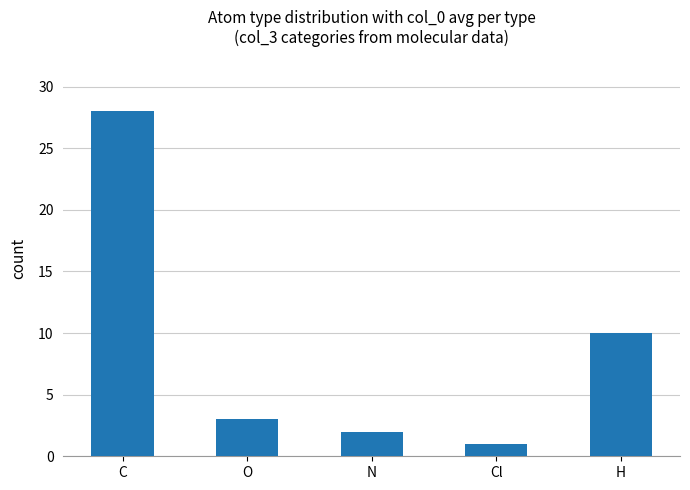

List the labels in order of value, largest first.

C, H, O, N, Cl